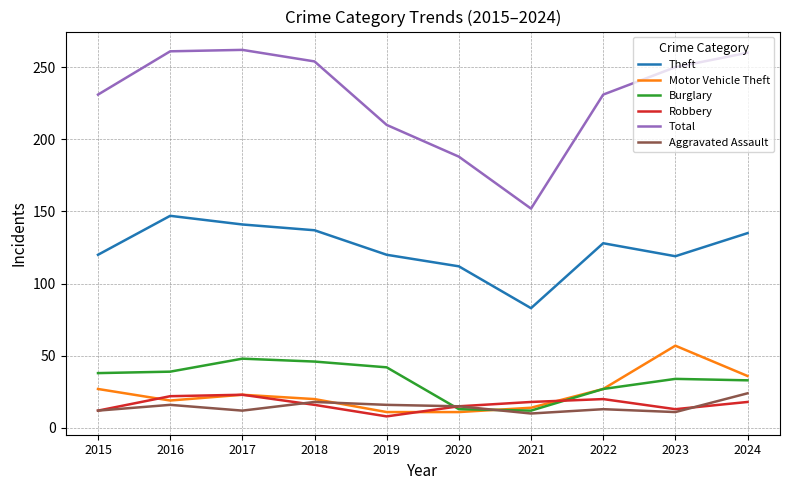

True or false: Total and Robbery cross at least once.

False